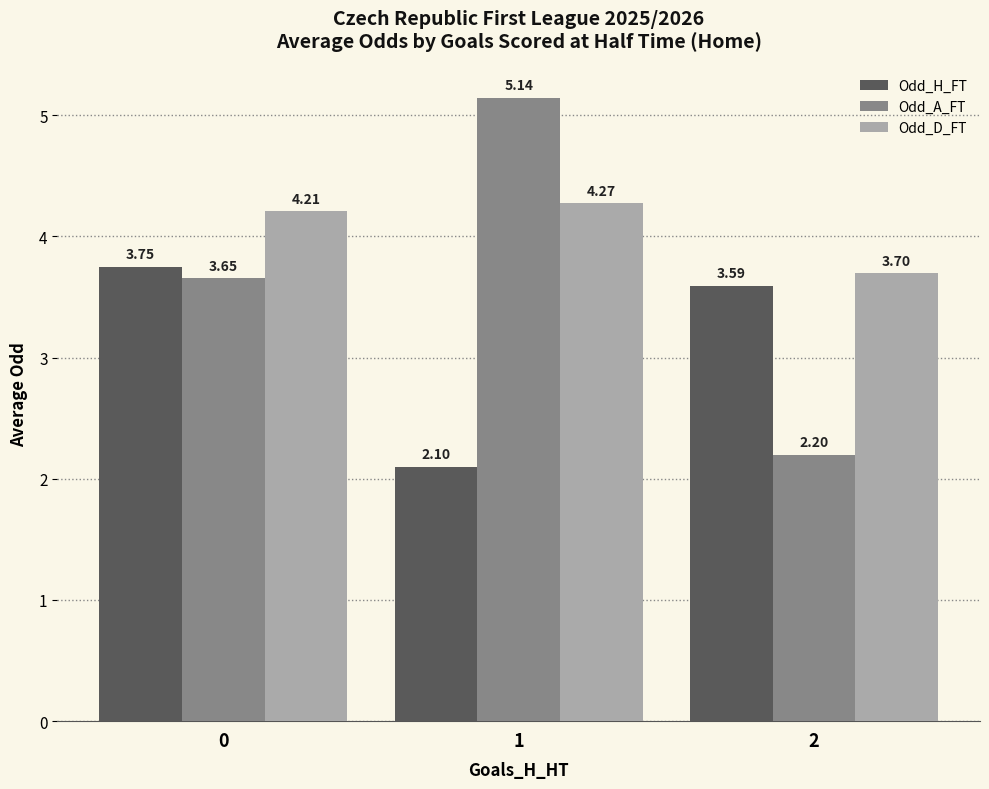

List the labels in order of Odd_H_FT value, smallest first.

1, 2, 0